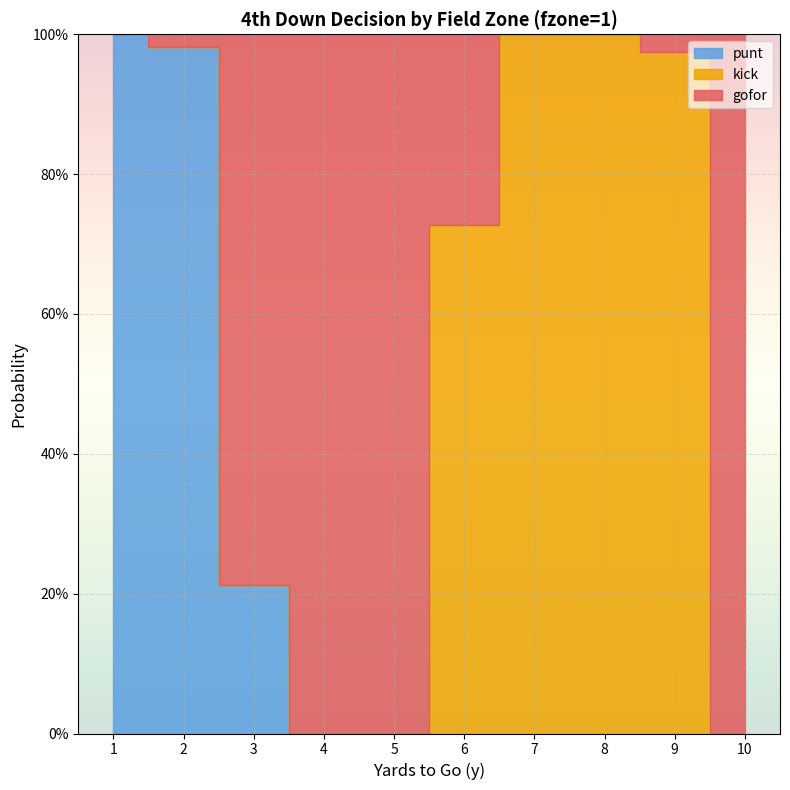

After their last crossing, which series has the higher values: gofor or punt?

gofor